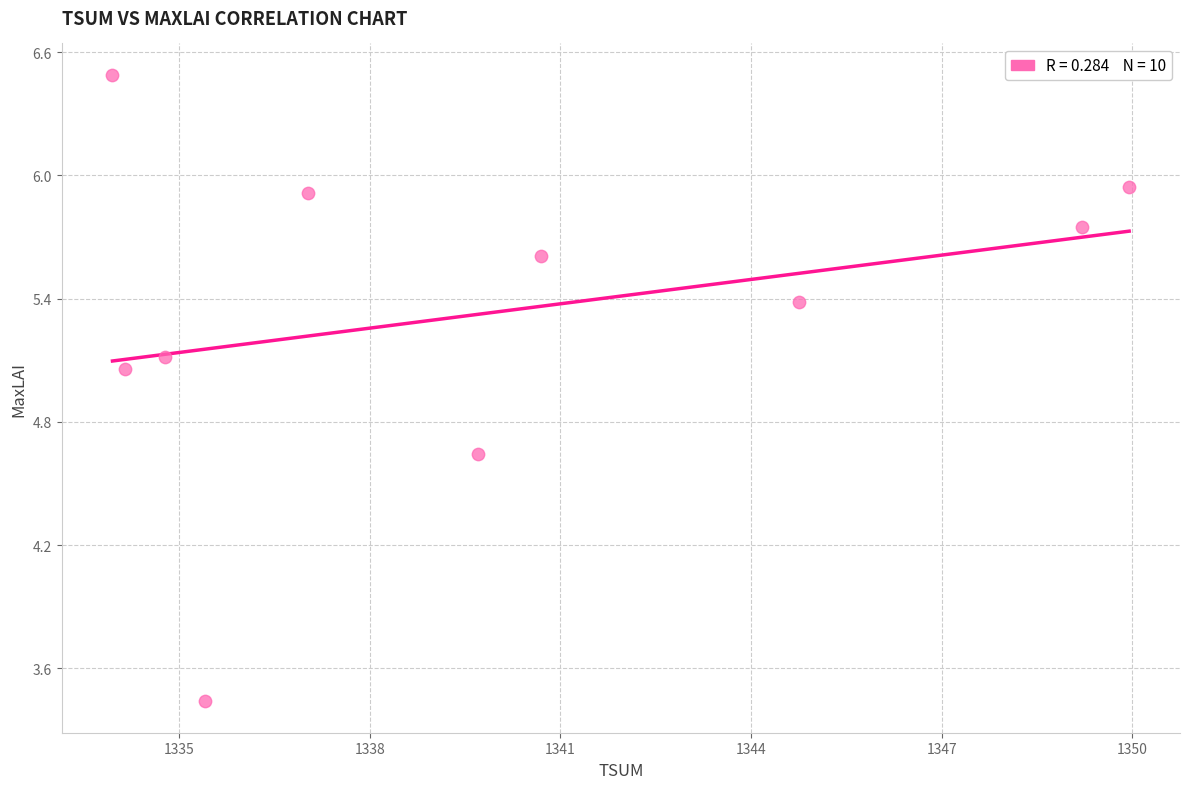

What is the range of X values (max minus min)?

16.0